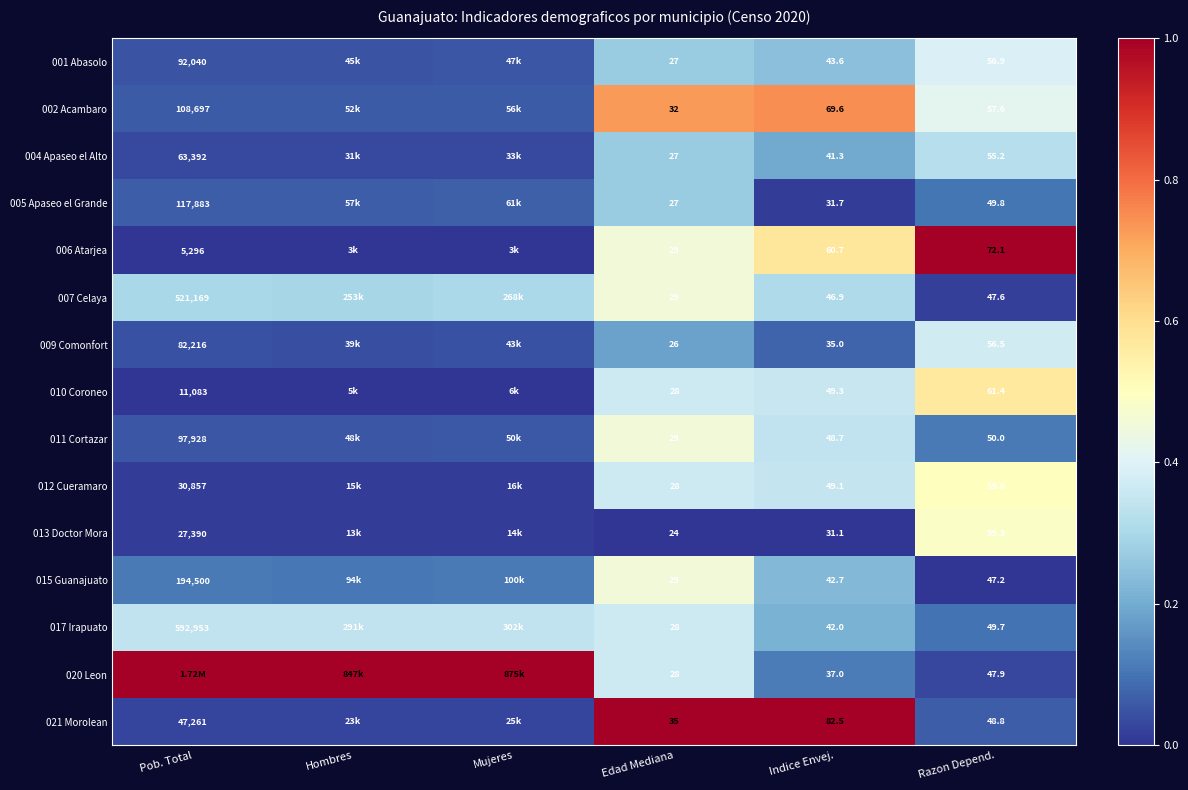

Between Razon Depend. and Hombres, which is larger?

Razon Depend.